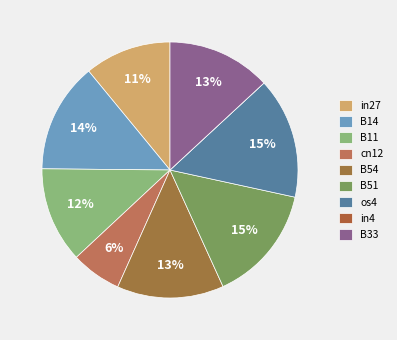

How many slices are in this pie chart?

9